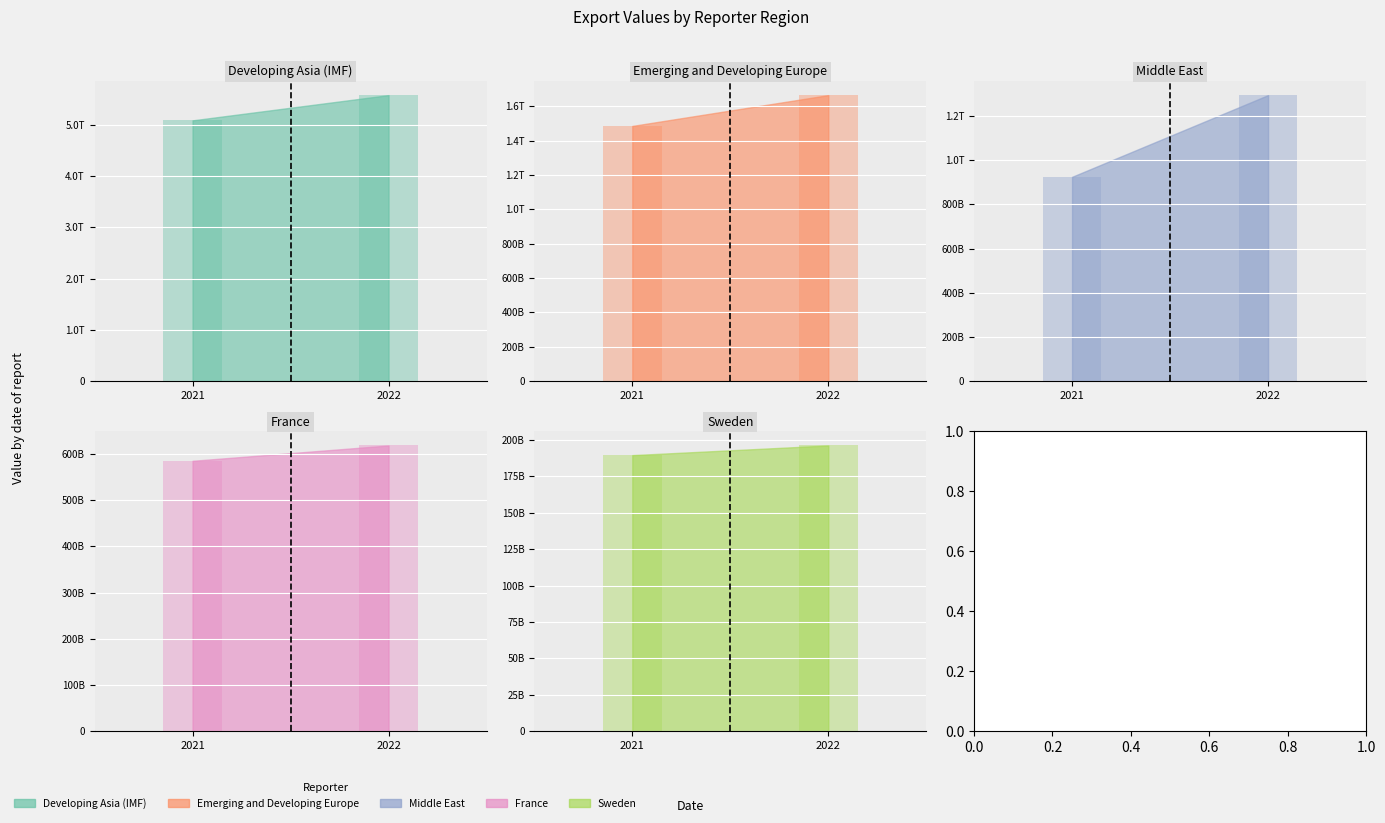

True or false: Sweden has a value of 189515440204 at 2021.

True